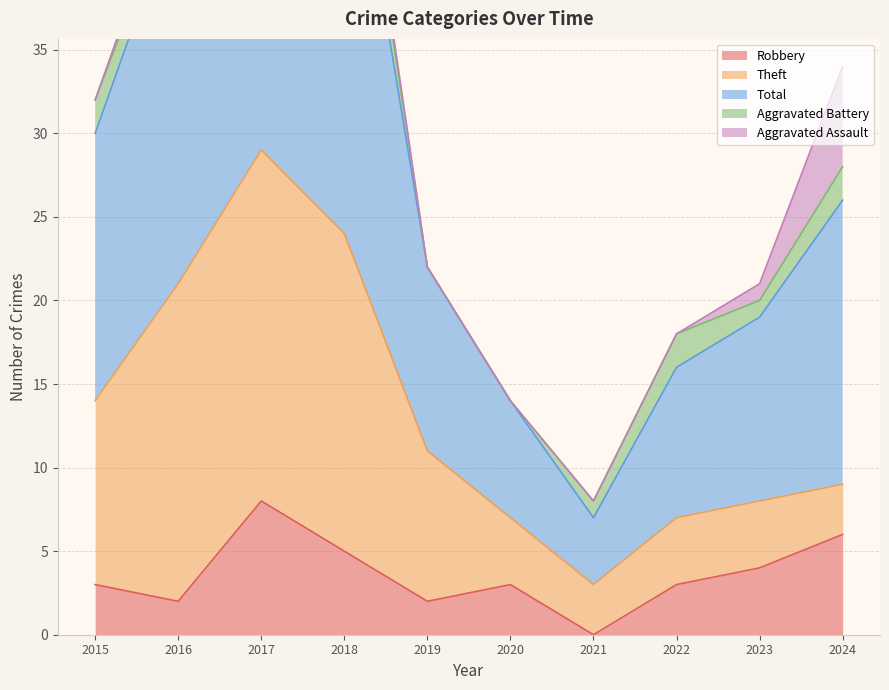

Which category has the lowest value in the Total series?

2021